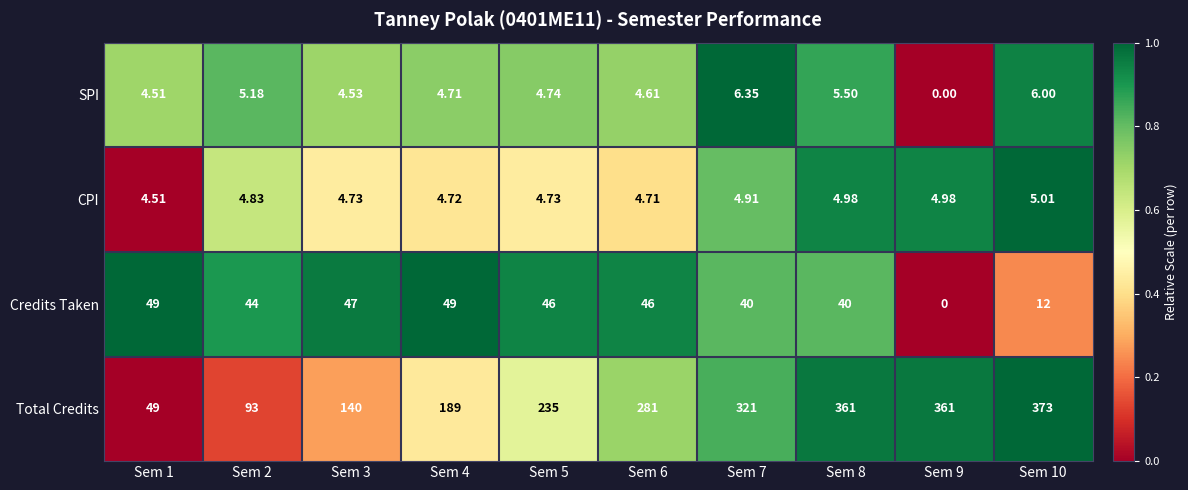

Count the number of data series in this chart.

4